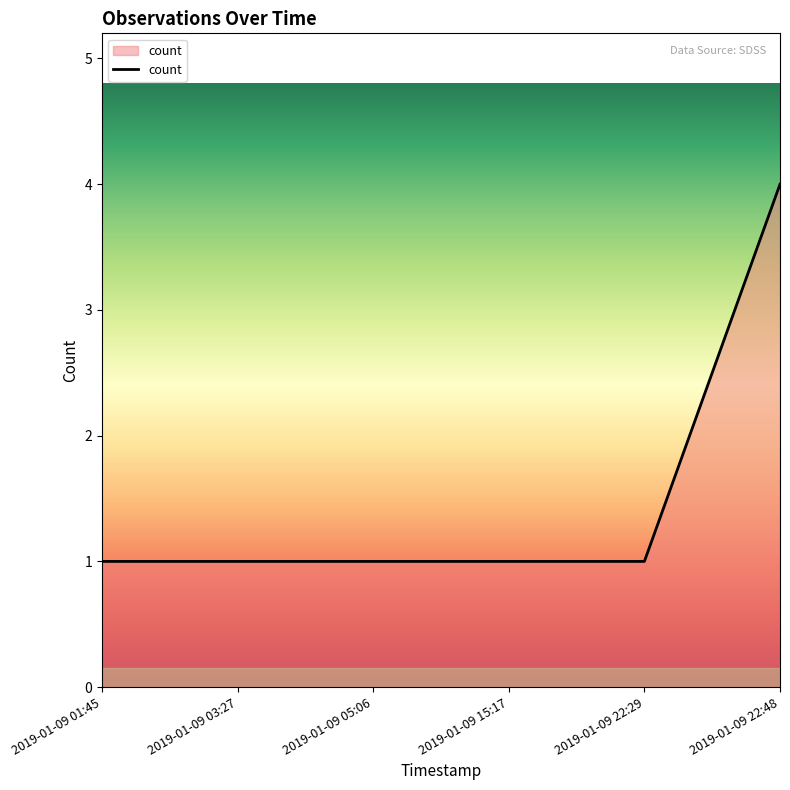

True or false: the data shows 1 at 2019-01-09 22:29.

True